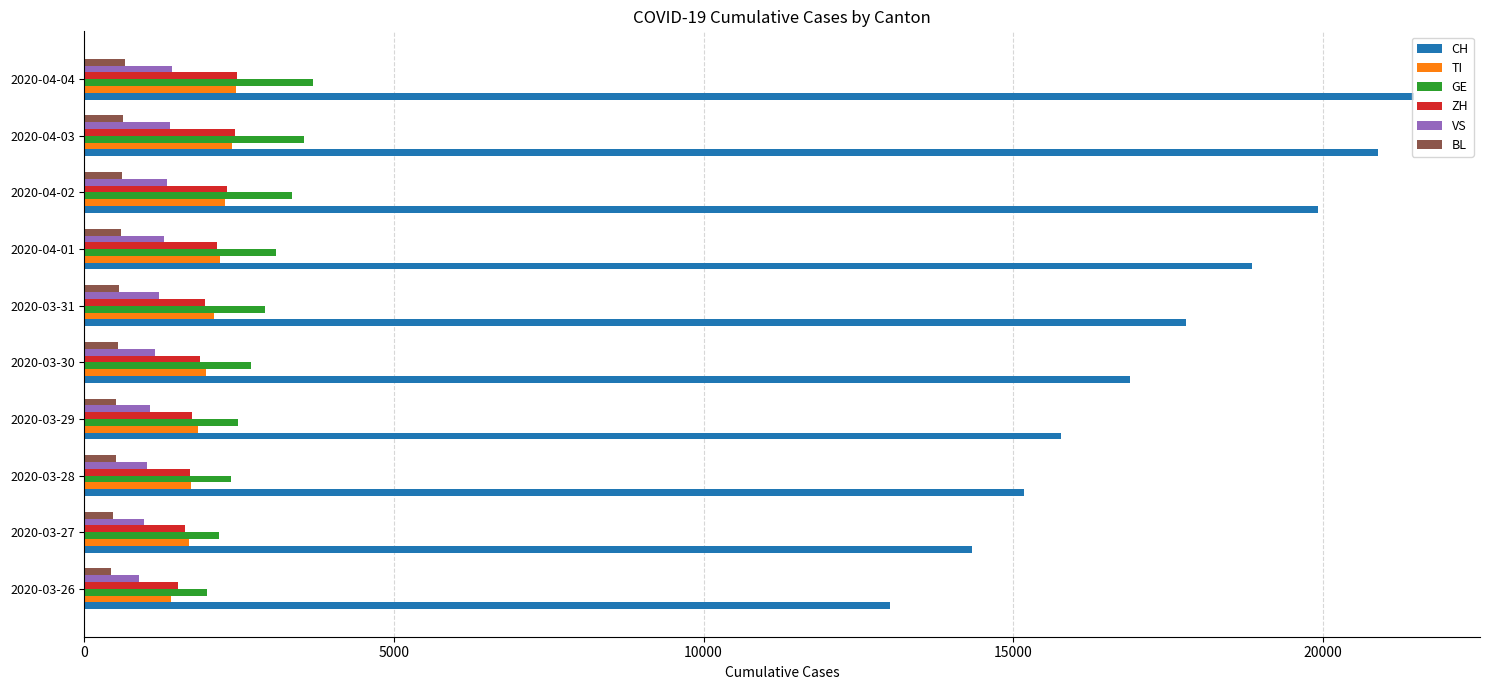

What is the difference between the second highest and second lowest values in the ZH series?

804